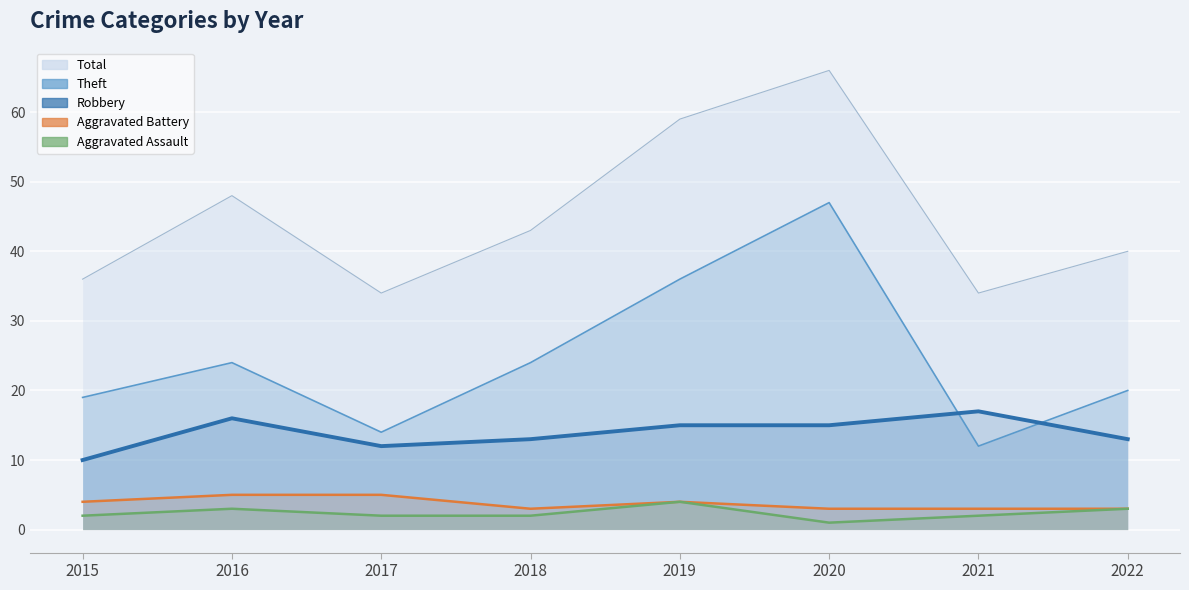

Which category has the lowest value across all series?

2020